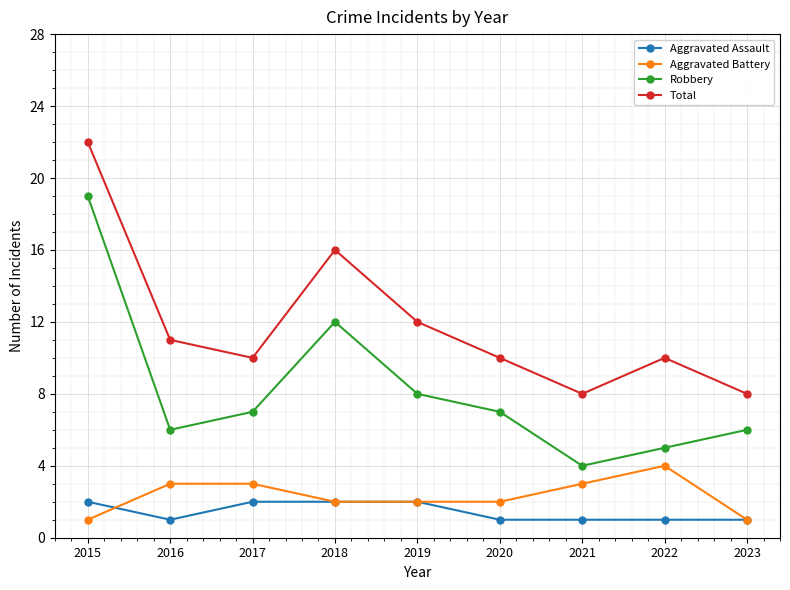

What is the spread (max minus min) of values at 2016?

10